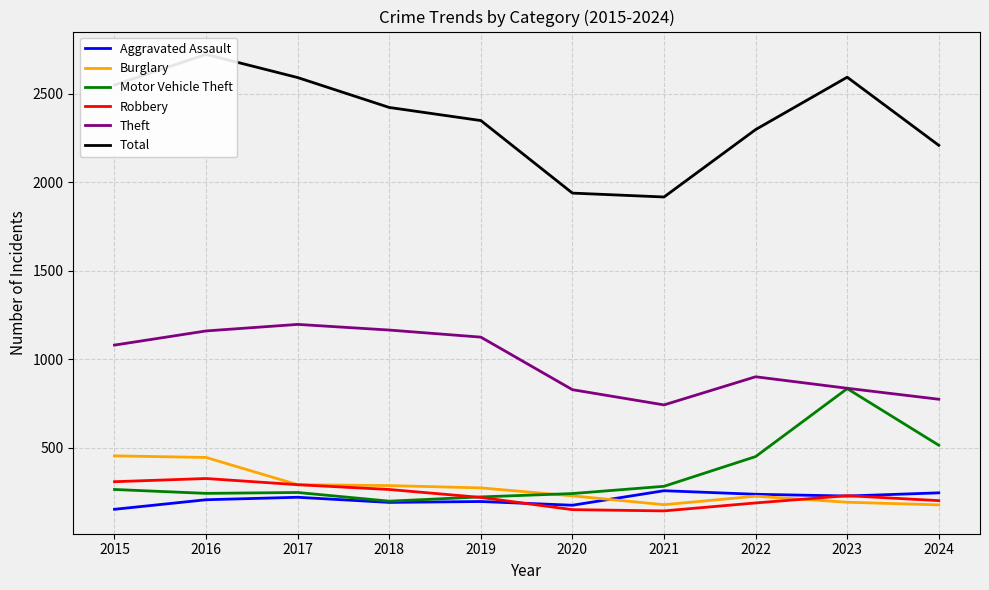

The Total series shows 1938 at 2020. True or false?

True